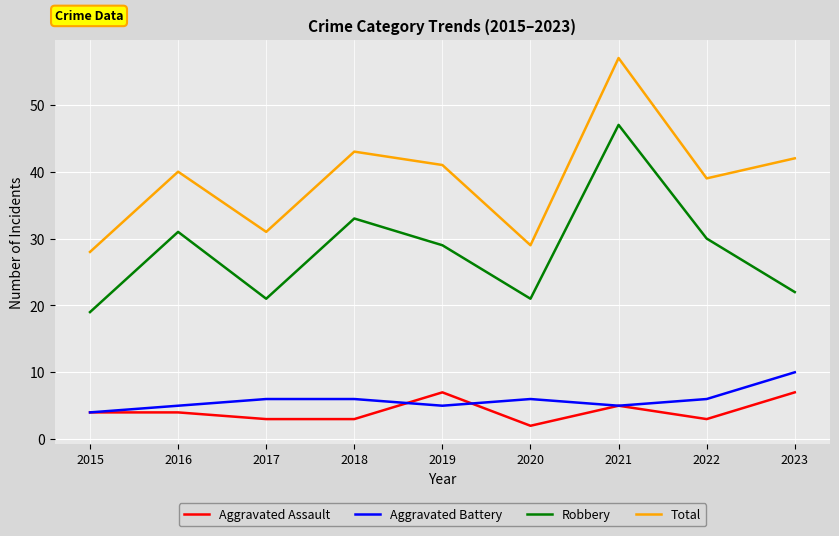

What value does the Aggravated Assault series have at 2022?

3